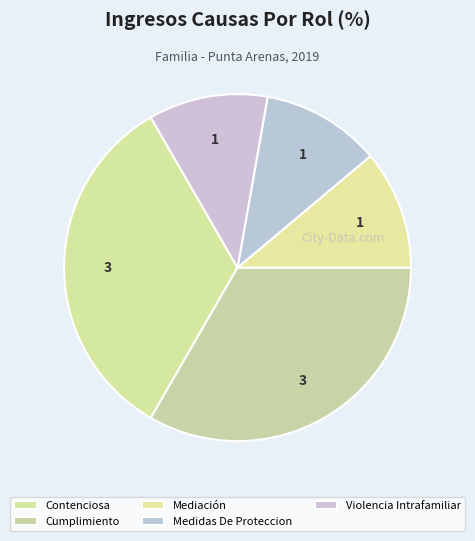

To the nearest percent, what is the combined percentage of Mediación and Medidas De Proteccion?

22%